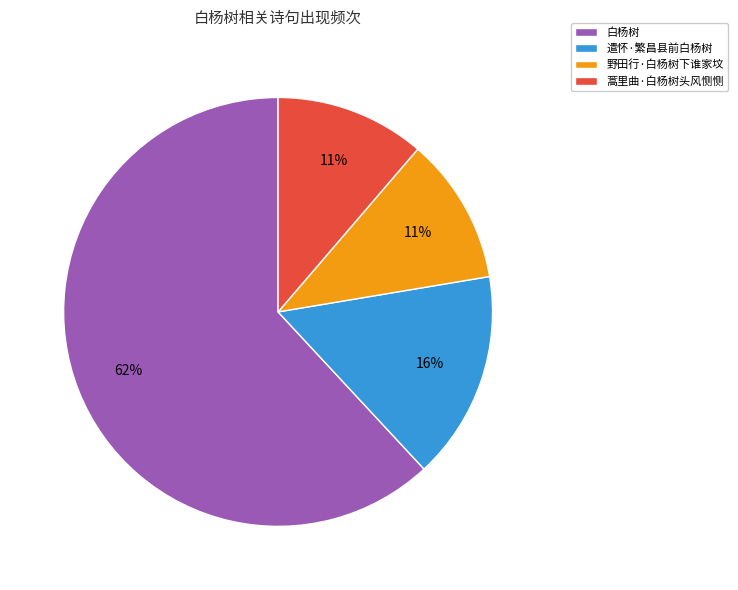

Which slice is the largest?

白杨树